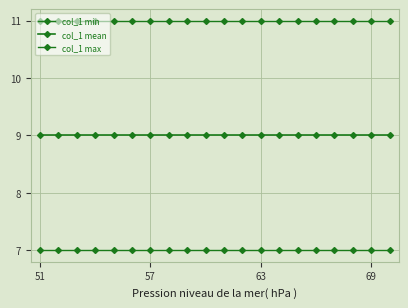

How many series are shown in this chart?

3